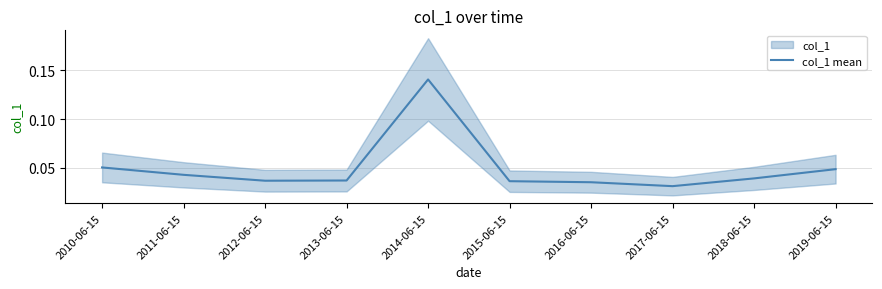

Reading left to right, list all the values displayed in this chart.

0.1	0.0	0.0	0.0	0.1	0.0	0.0	0.0	0.0	0.0